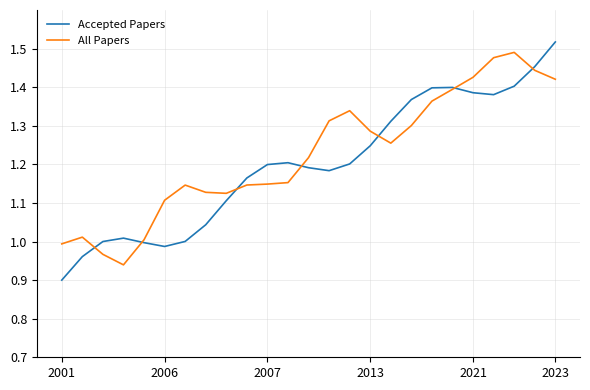

Which series has the largest range (max minus min)?

Accepted Papers